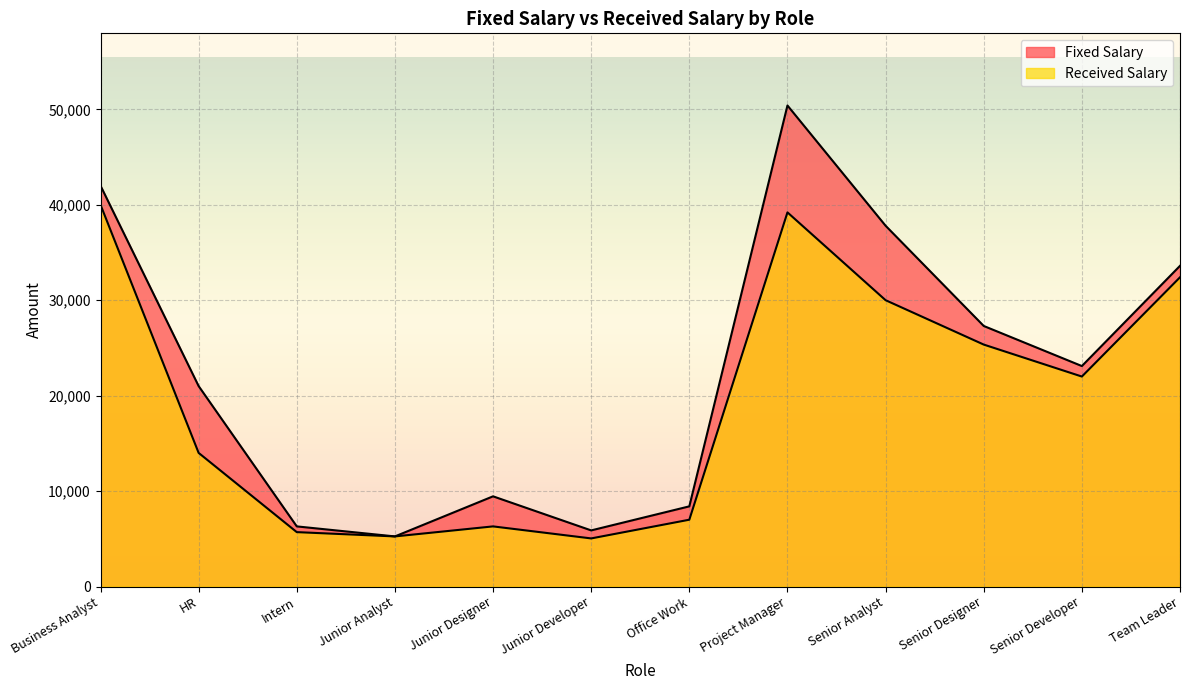

What is the spread (max minus min) of values at Junior Designer?

3150